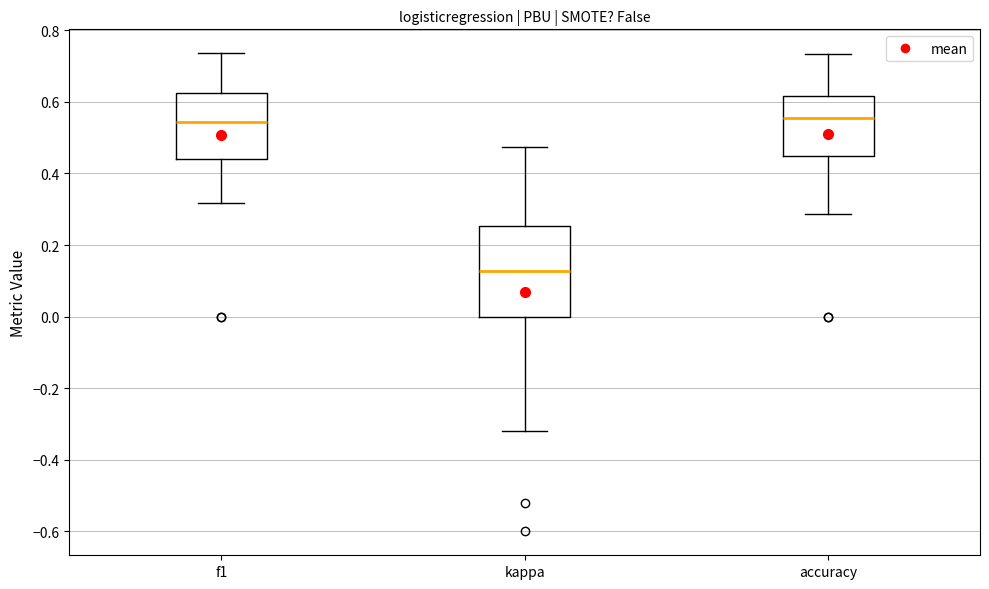

Reading left to right, read every box against the y-axis: the position of its median line, the range the box covers, and the ends of its whiskers. The values are not printed on the chart, so give them approximately, as read against the axis.

f1: median 0.54, box 0.44 to 0.62, whiskers 0.32 to 0.74
kappa: median 0.12, box 0.00 to 0.26, whiskers -0.32 to 0.48
accuracy: median 0.56, box 0.46 to 0.62, whiskers 0.28 to 0.74